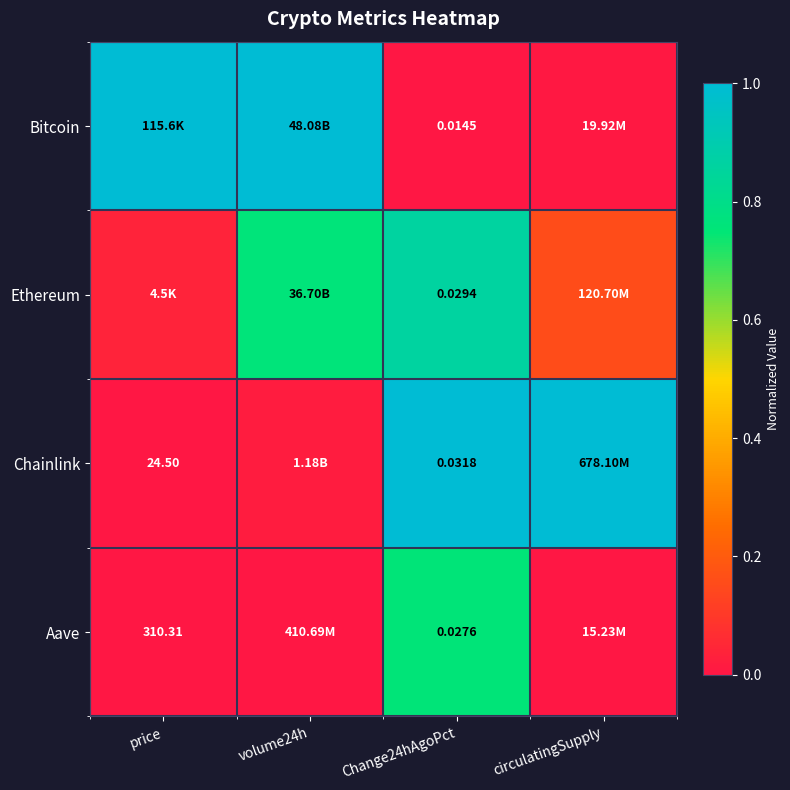

Is the value of Chainlink at Change24hAgoPct greater than the value of Aave at Change24hAgoPct?

Yes